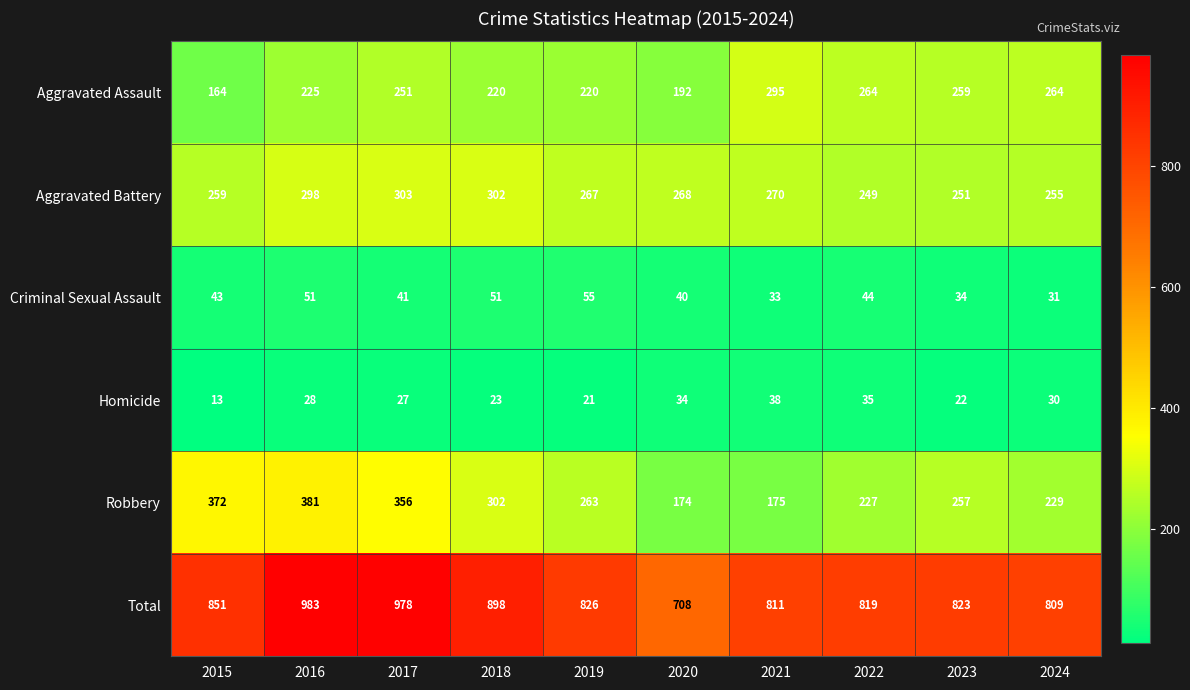

Which series has the largest range (max minus min)?

Total